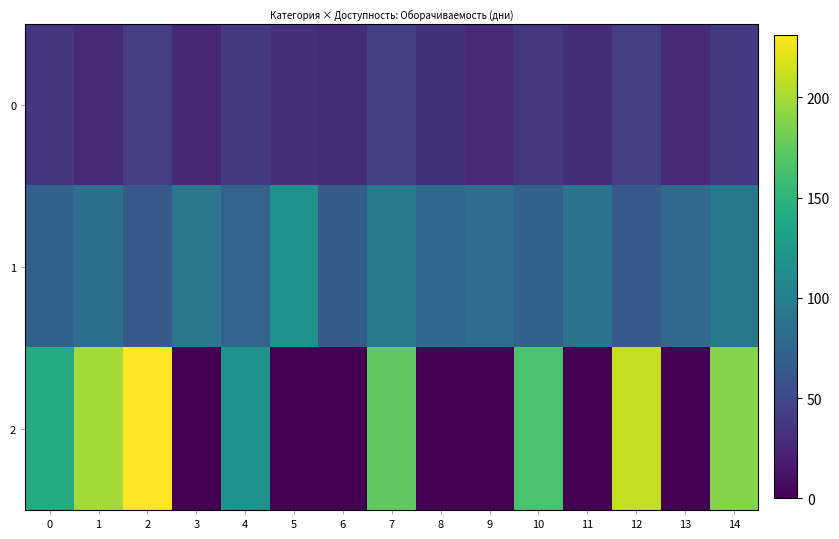

At which category is the sum across all series the highest?

2